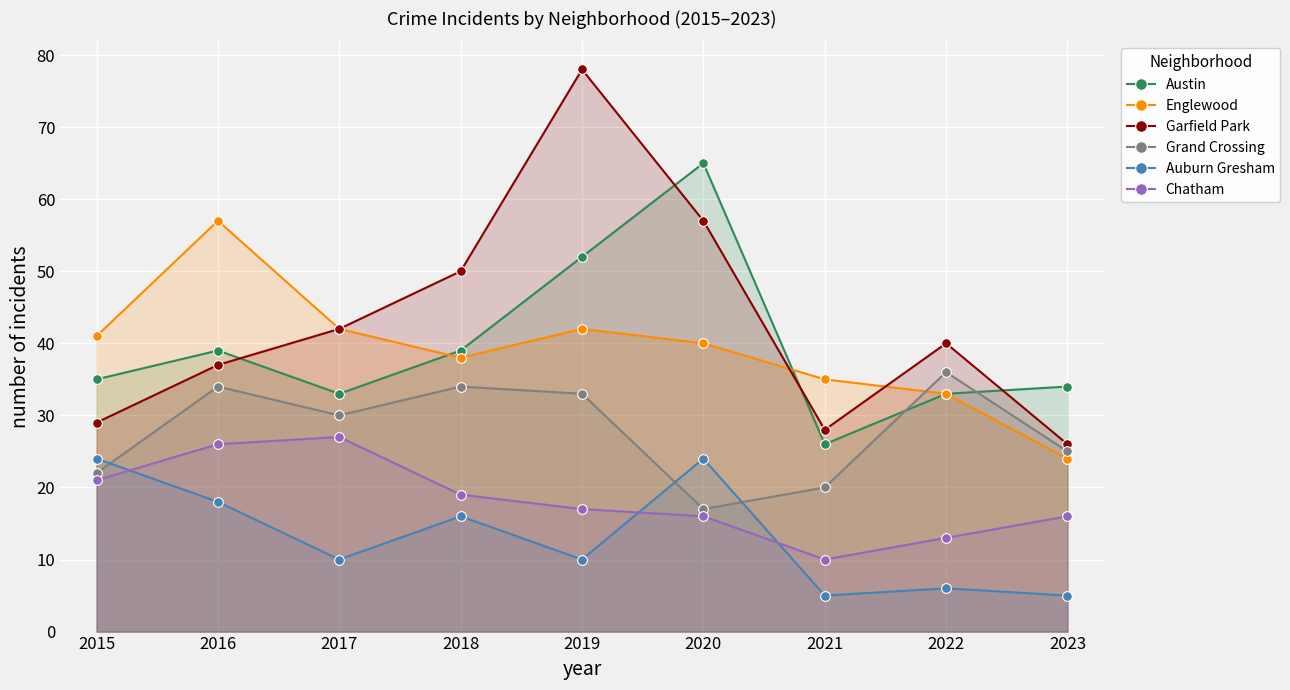

In Auburn Gresham, how many points are lower than both neighbors (excluding endpoints)?

3